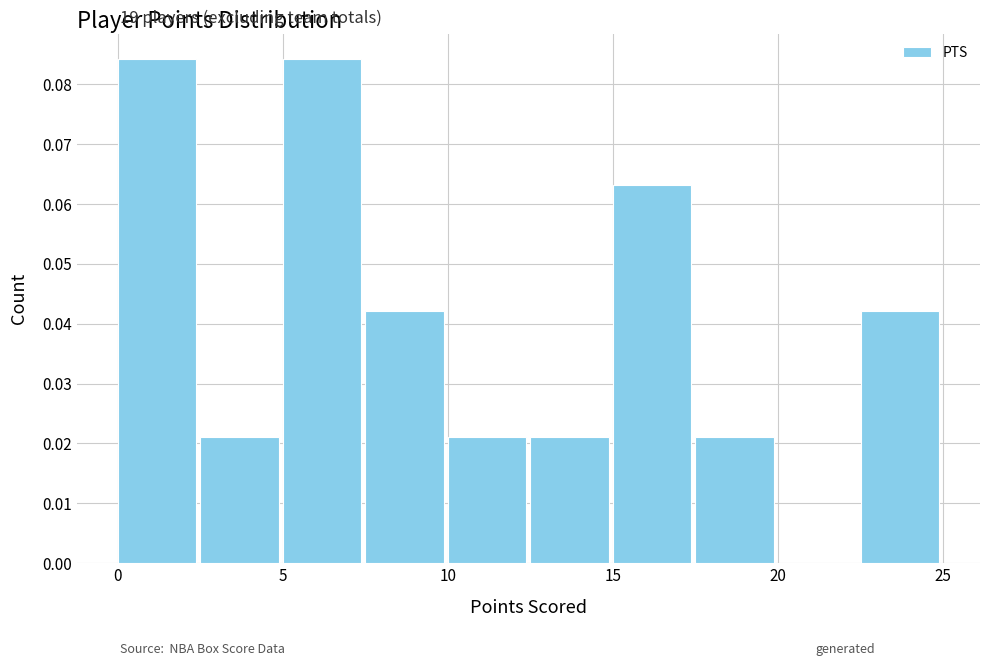

What is the height of the bar covering 17.5 to 20.0 on the x-axis? The values are not printed on the chart, so give them approximately, as read against the axis.

0.021